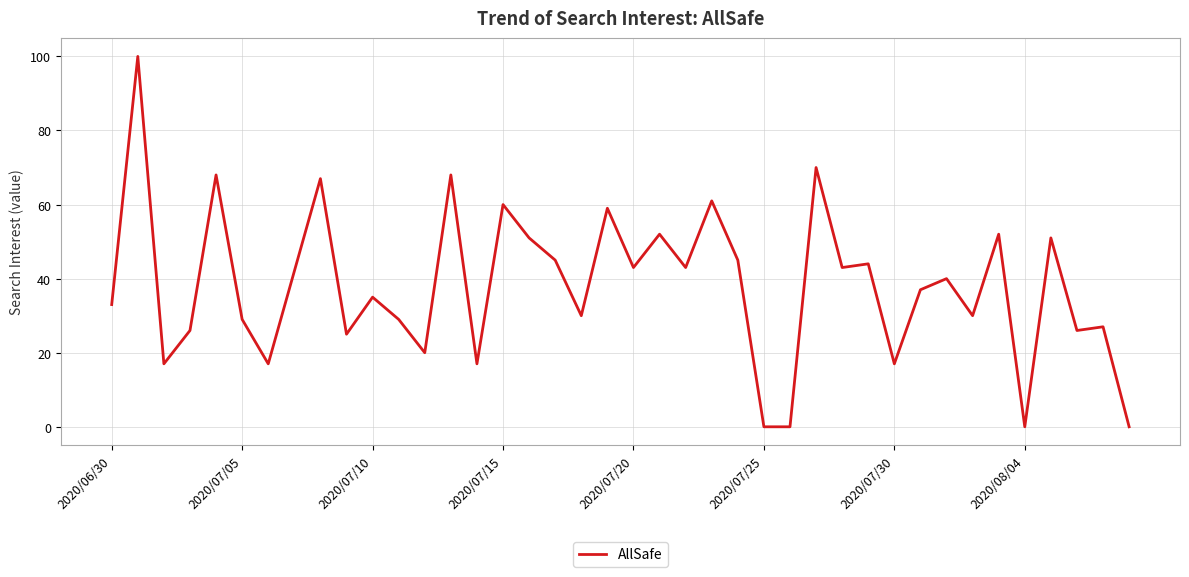

What is the difference between the maximum and minimum values?

100